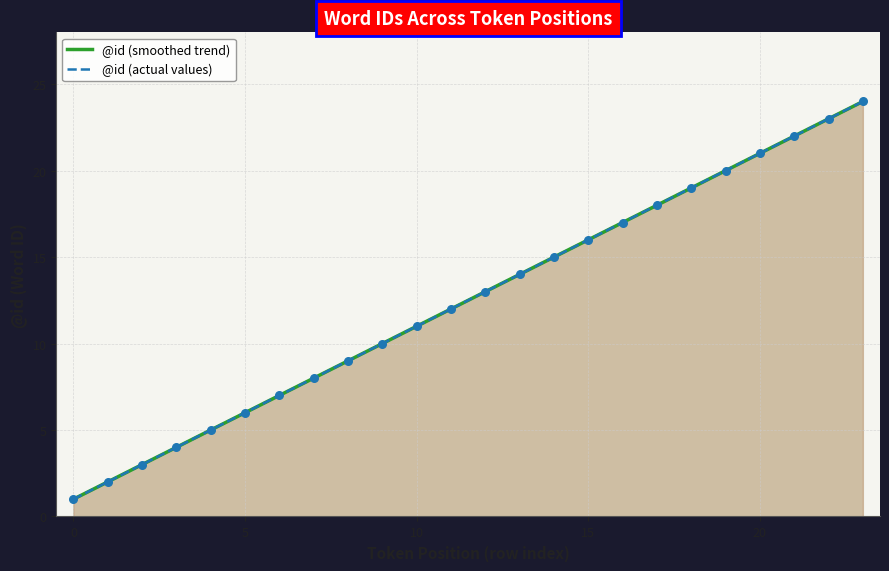

What is the ratio of the value at 10 to the value at 22?

0.5